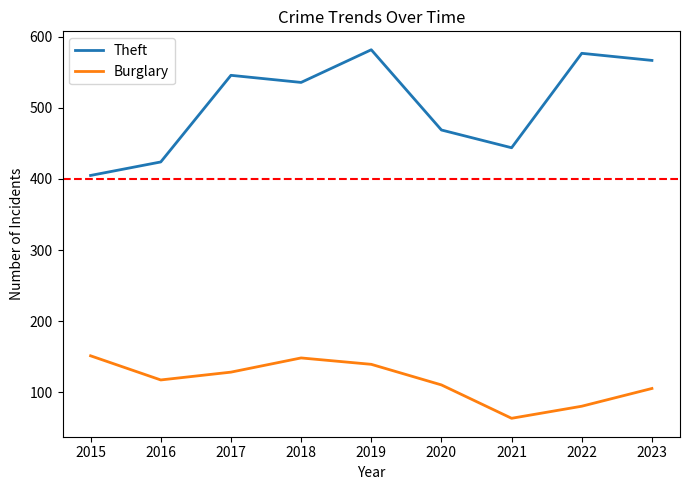

What are all the series names shown in the legend?

Theft, Burglary